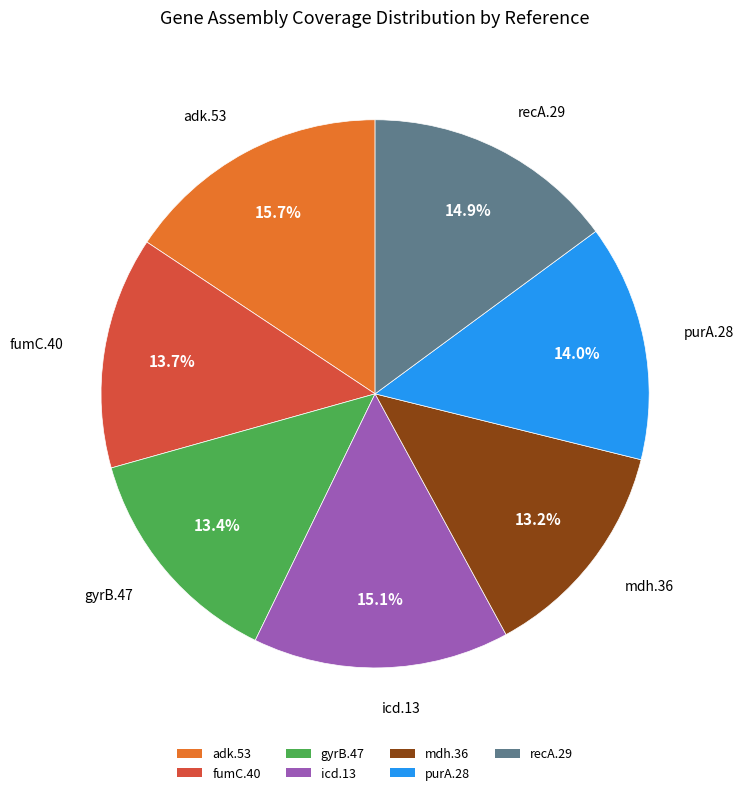

To the nearest percent, what is the difference between the fumC.40 and adk.53 slice percentages?

2%